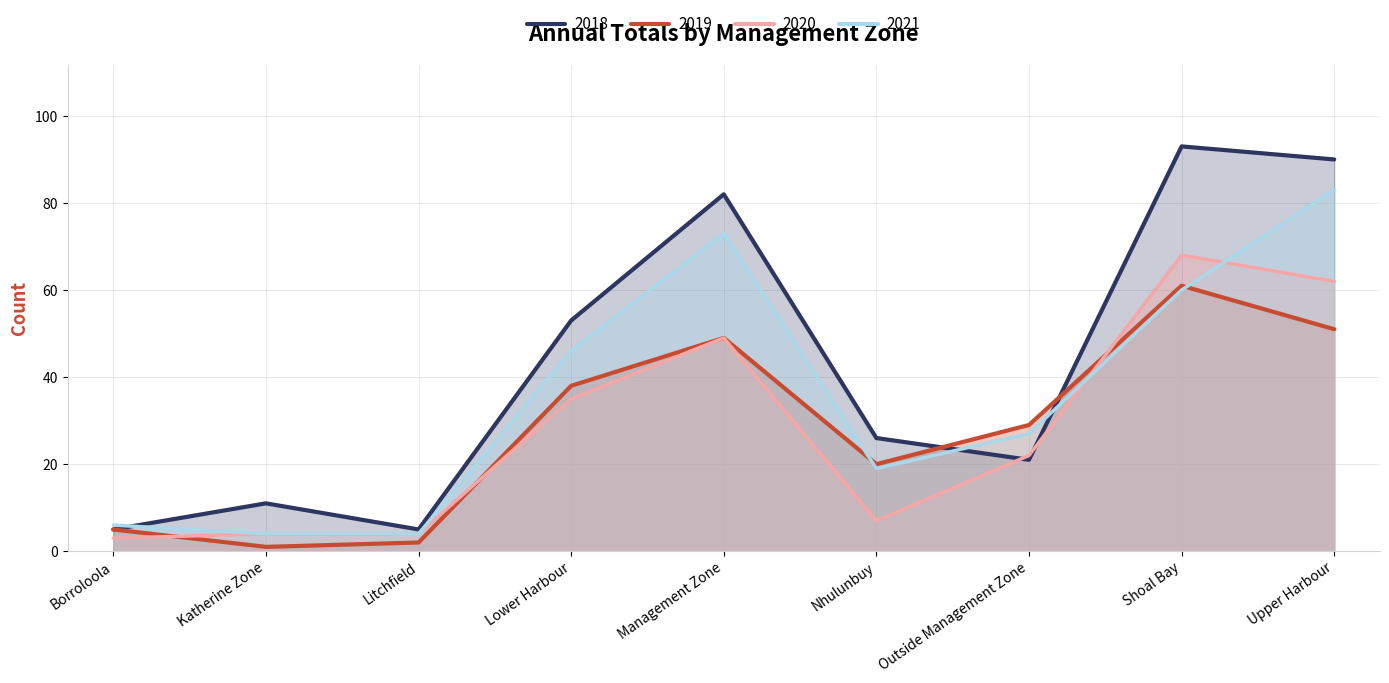

True or false: 2021 has a value of 32 at Upper Harbour.

False